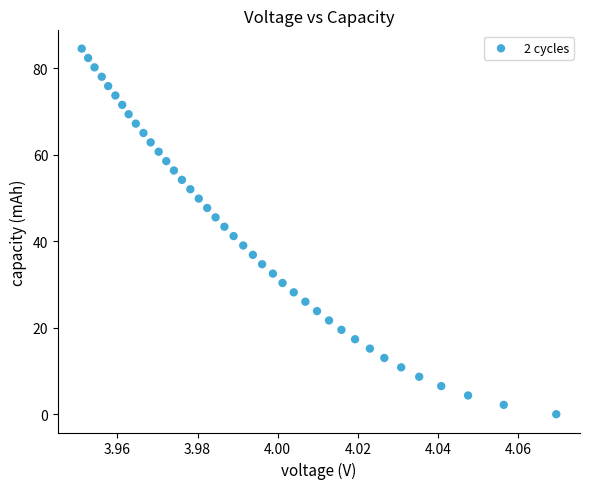

What is the range of Y values (max minus min)?

84.5